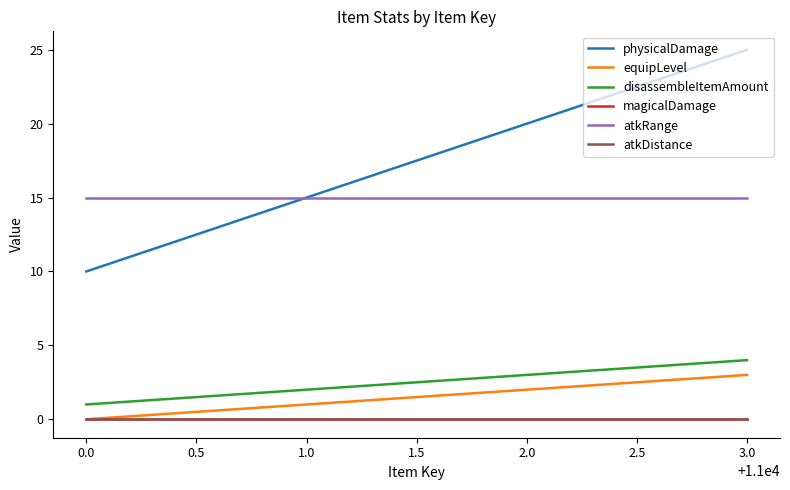

True or false: physicalDamage and atkDistance cross at least once.

False